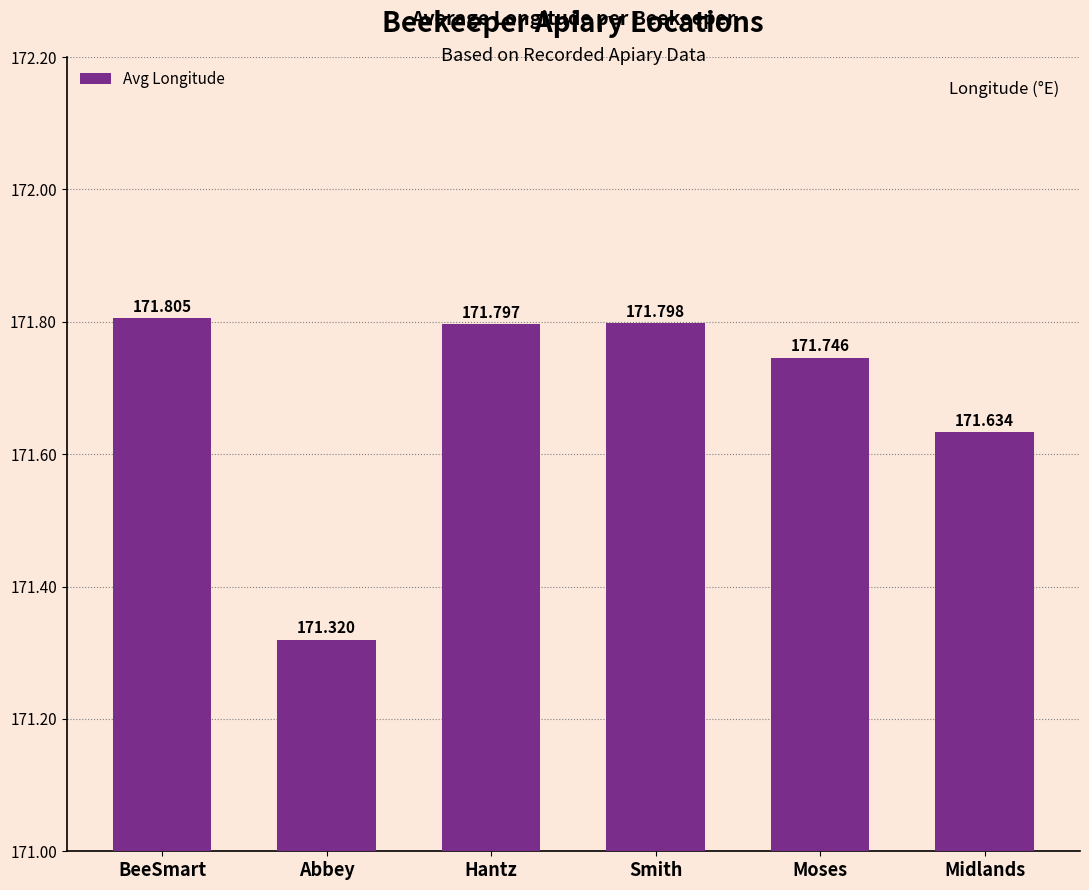

Does the chart contain any negative values?

No